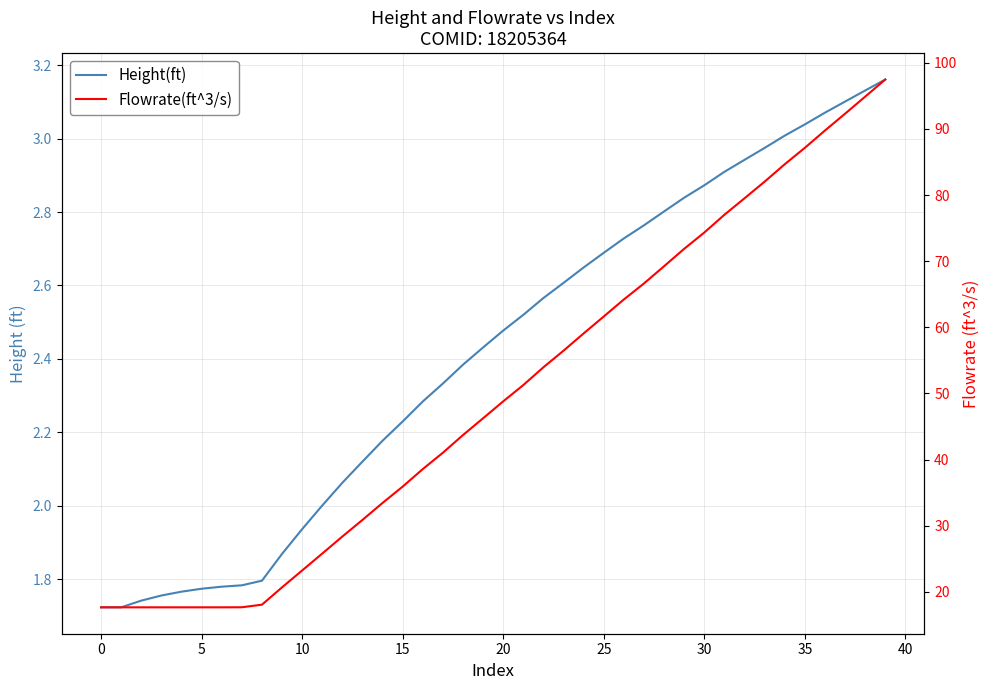

Reading left to right, what are all the values shown in this chart?

Height(ft): 1.7	1.7	1.7	1.8	1.8	1.8	1.8	1.8	1.8	1.9	1.9	2.0	2.1	2.1	2.2	2.2	2.3	2.3	2.4	2.4	2.5	2.5	2.6	2.6	2.6	2.7	2.7	2.8	2.8	2.8	2.9	2.9	2.9	3.0	3.0	3.0	3.1	3.1	3.1	3.2
Flowrate(ft^3/s): 17.7	17.7	17.7	17.7	17.7	17.7	17.7	17.7	18.1	20.7	23.2	25.8	28.4	30.9	33.4	35.9	38.6	41.0	43.7	46.2	48.8	51.3	54.0	56.5	59.1	61.6	64.2	66.6	69.2	71.9	74.3	77.0	79.5	82.0	84.7	87.1	89.8	92.3	94.9	97.5